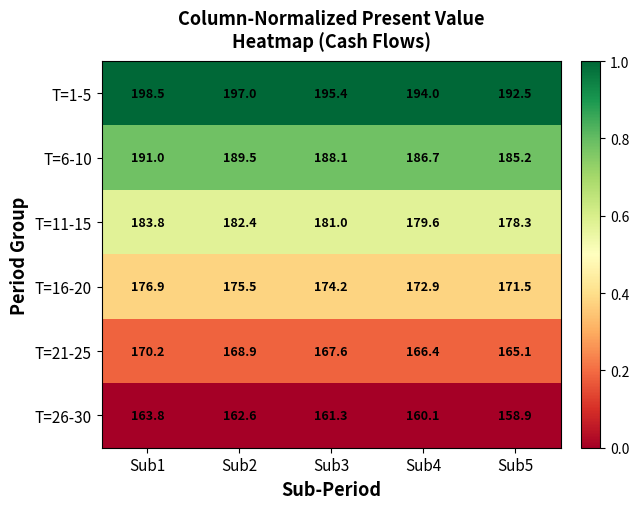

Where does the T=21-25 series first go above 167?

Sub1